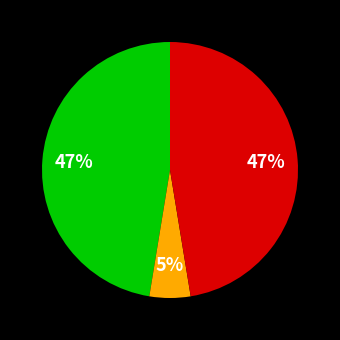

Count the number of slices in the pie.

3